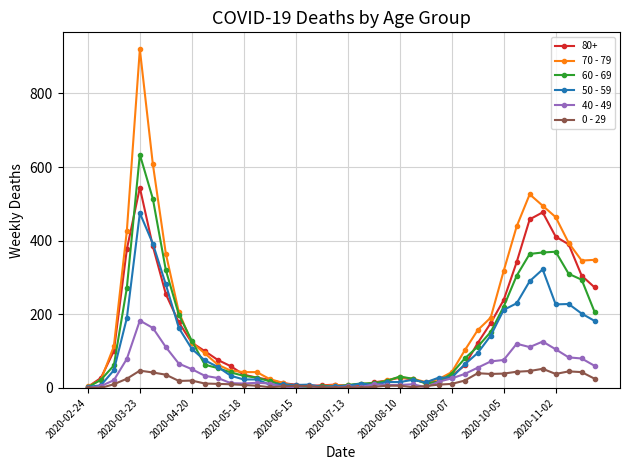

What is the maximum value shown in the chart?

920